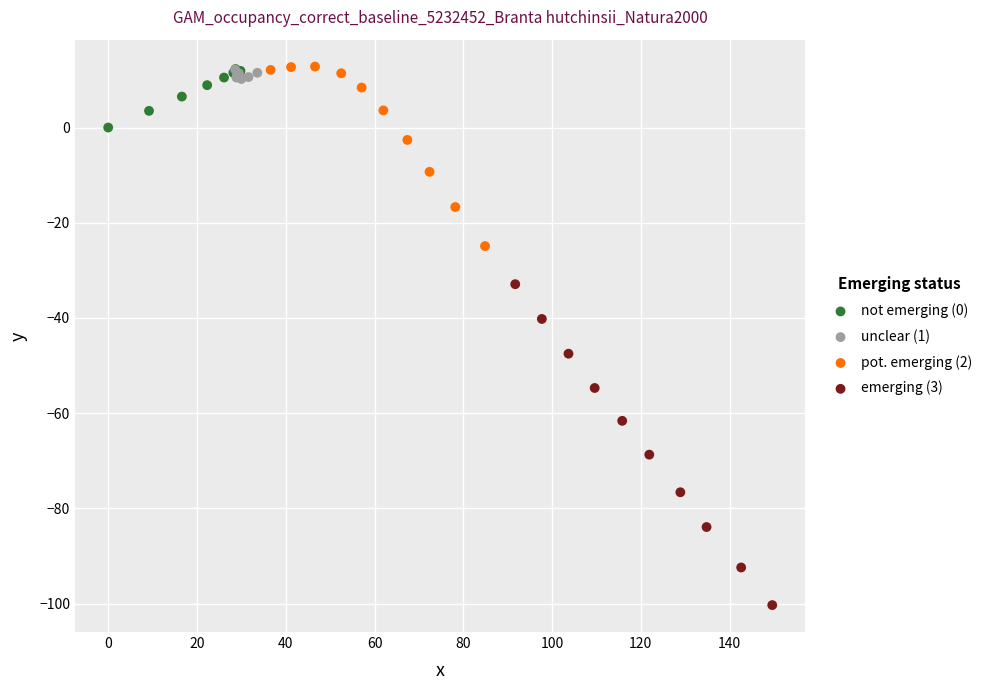

Which series has the largest Y range (max minus min)?

emerging (3)